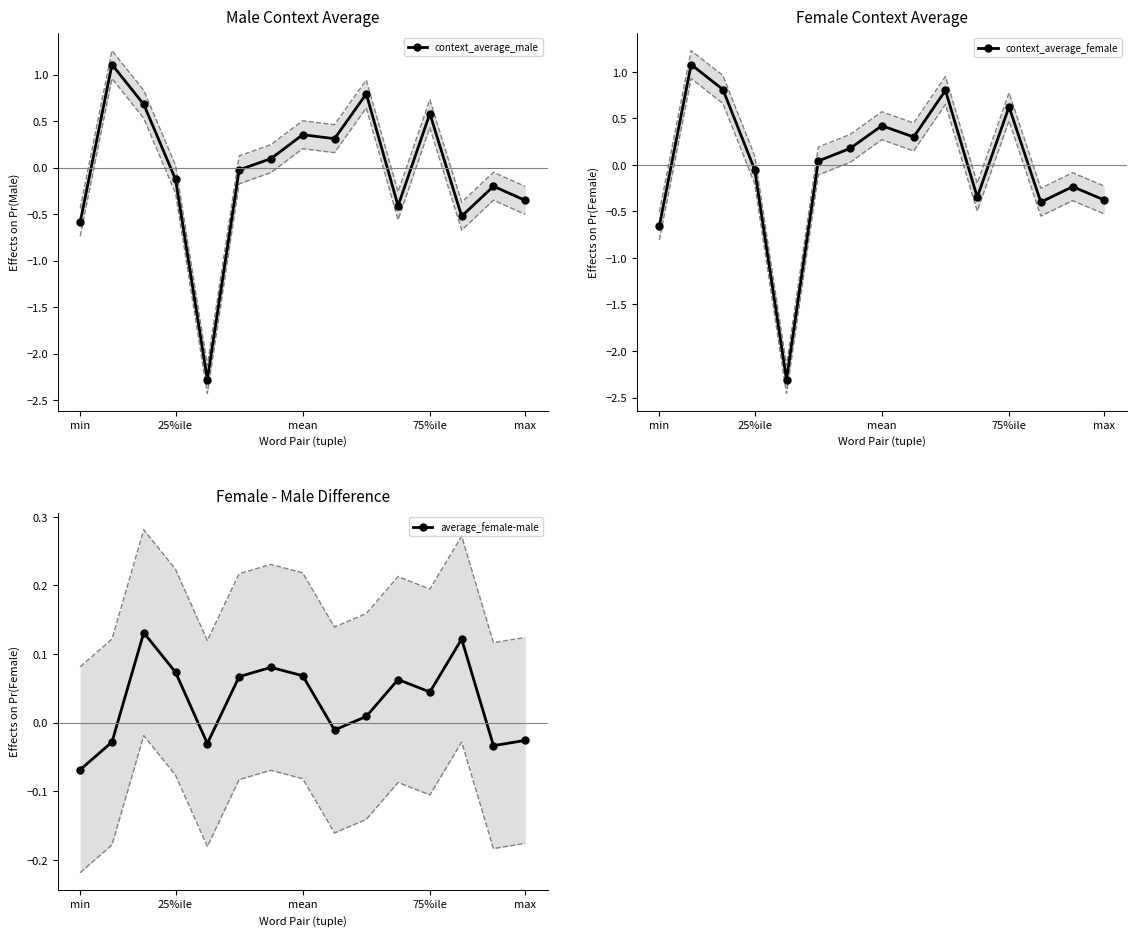

How many lines are shown in the chart?

3